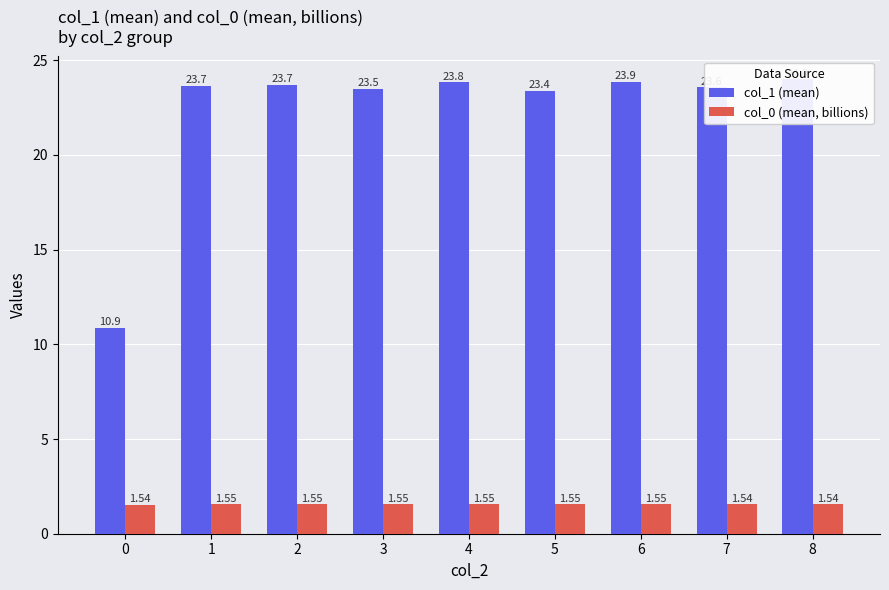

At how many categories does at least one series exceed 21?

8